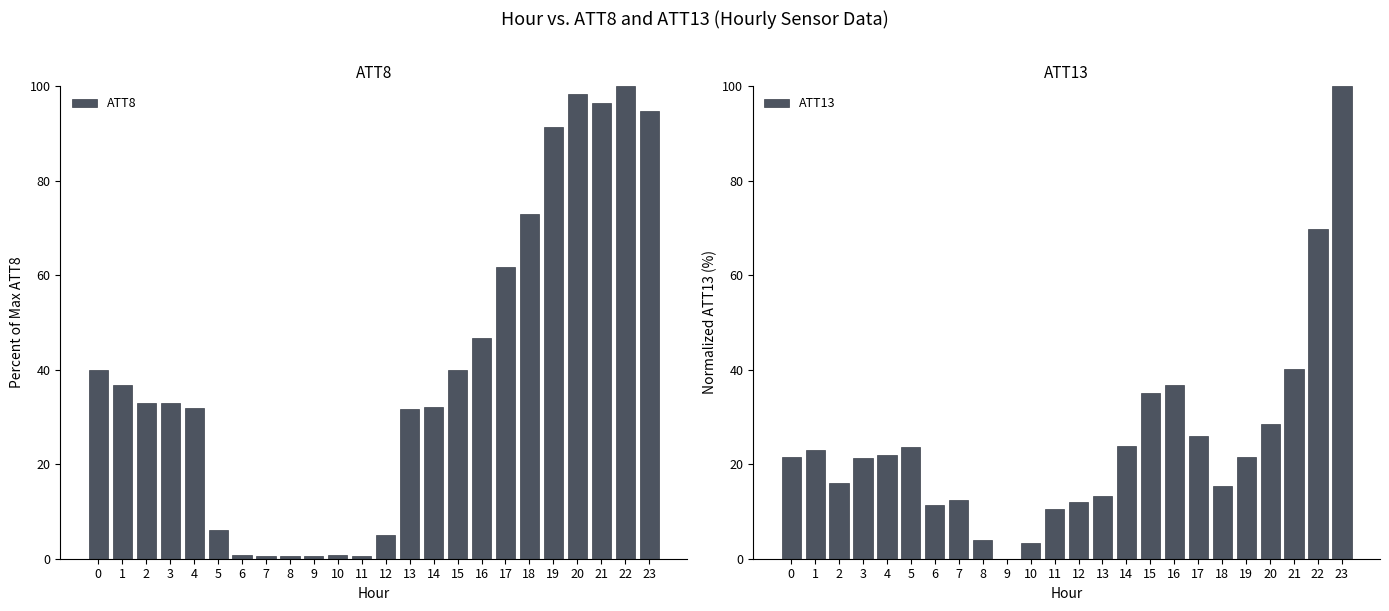

What is the difference between the highest and lowest values at 13?

18.4